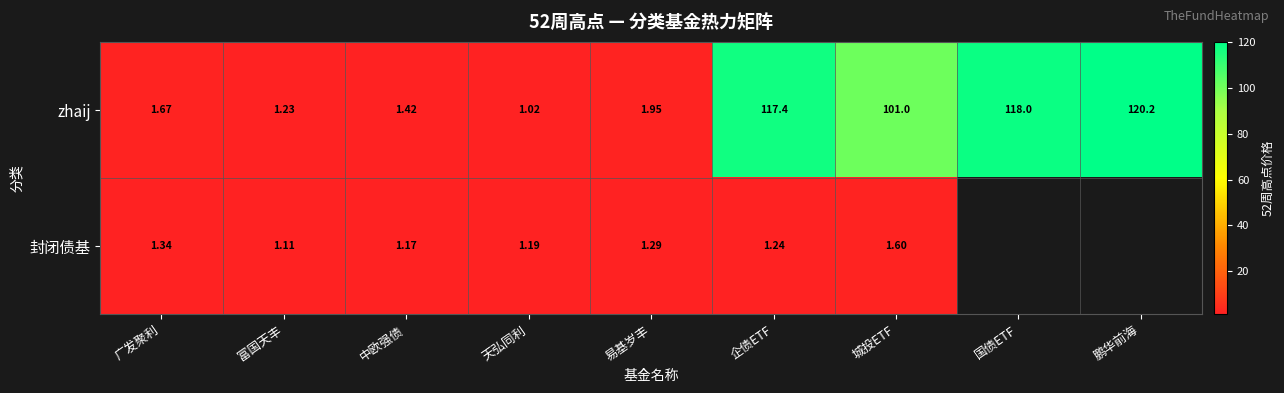

What is the difference between the highest and lowest values at 天弘同利?

0.2